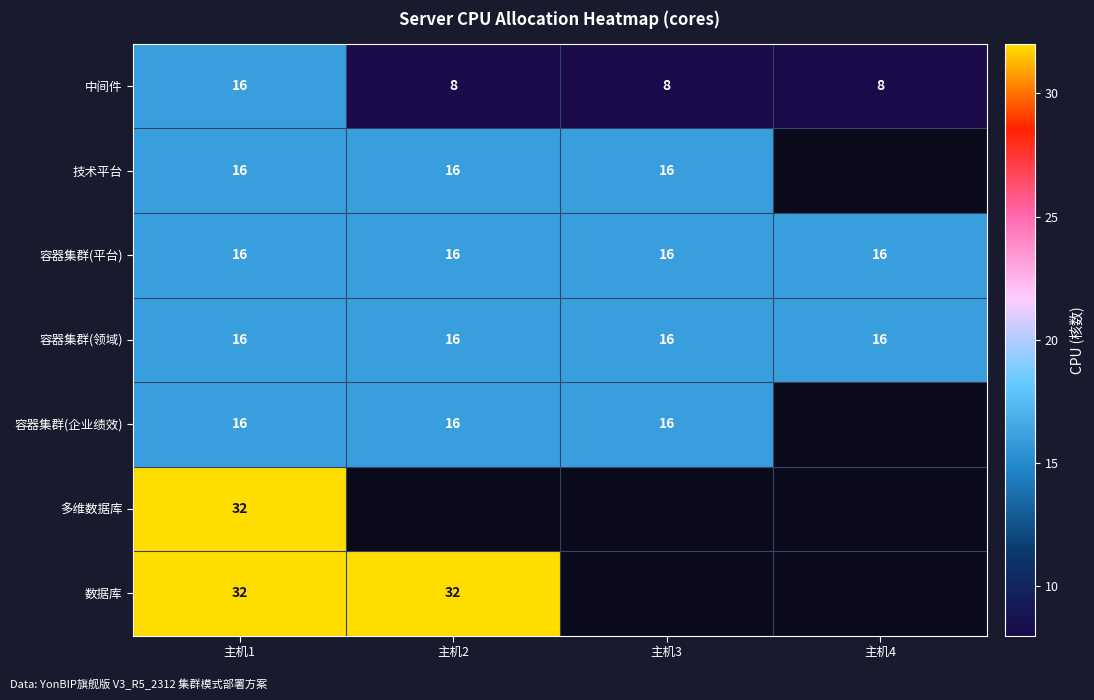

What is the approximate value of 容器集群(领域) at 主机2?

16